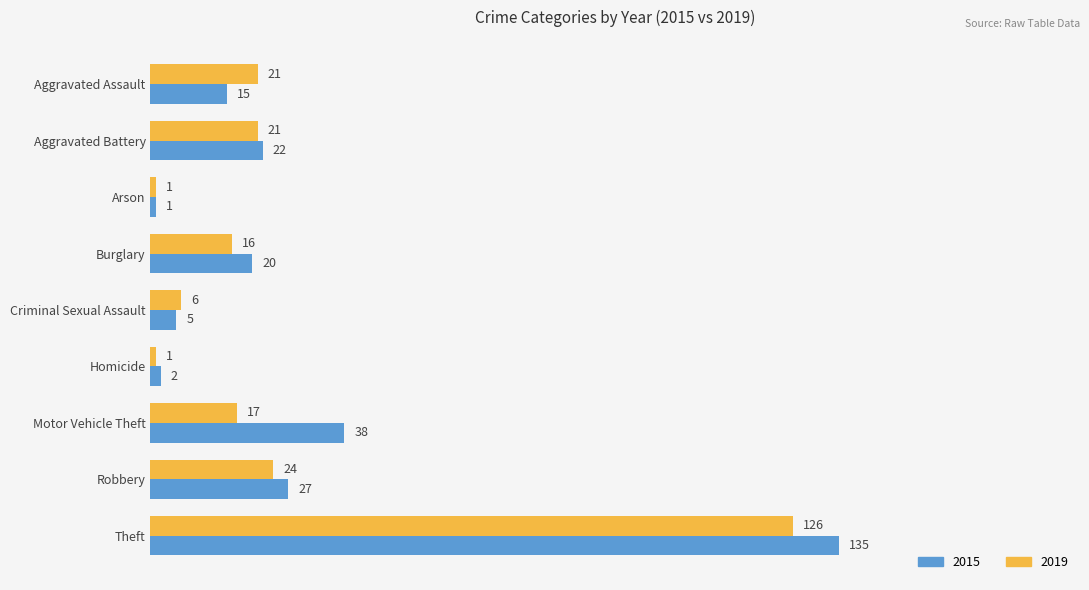

What is the maximum value shown in the chart?

135